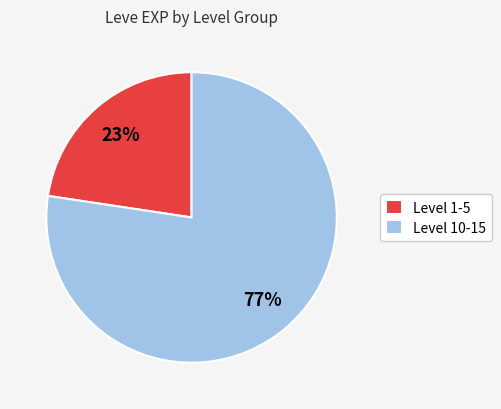

Does any single category account for the majority?

Yes